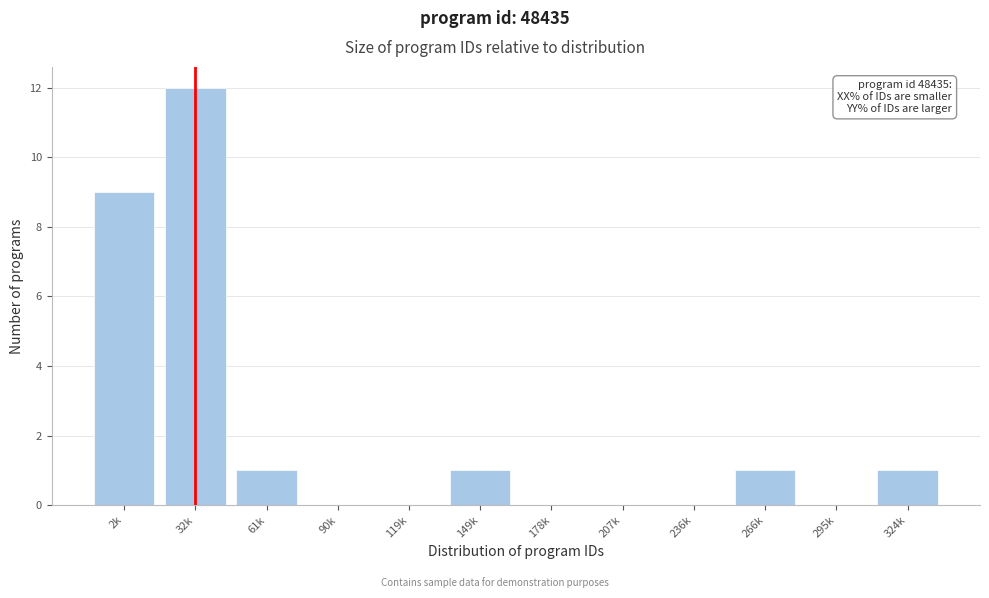

Reading left to right, extract all data points from this chart.

2k=9	32k=12	61k=1	90k=0	119k=0	149k=1	178k=0	207k=0	236k=0	266k=1	295k=0	324k=1